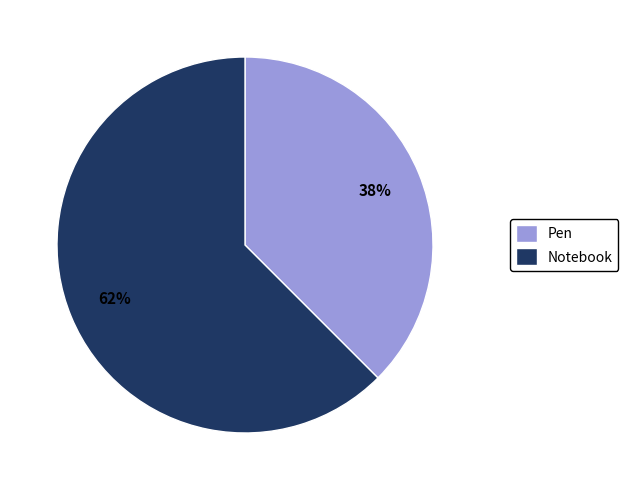

Which category has the smallest portion of the pie?

Pen